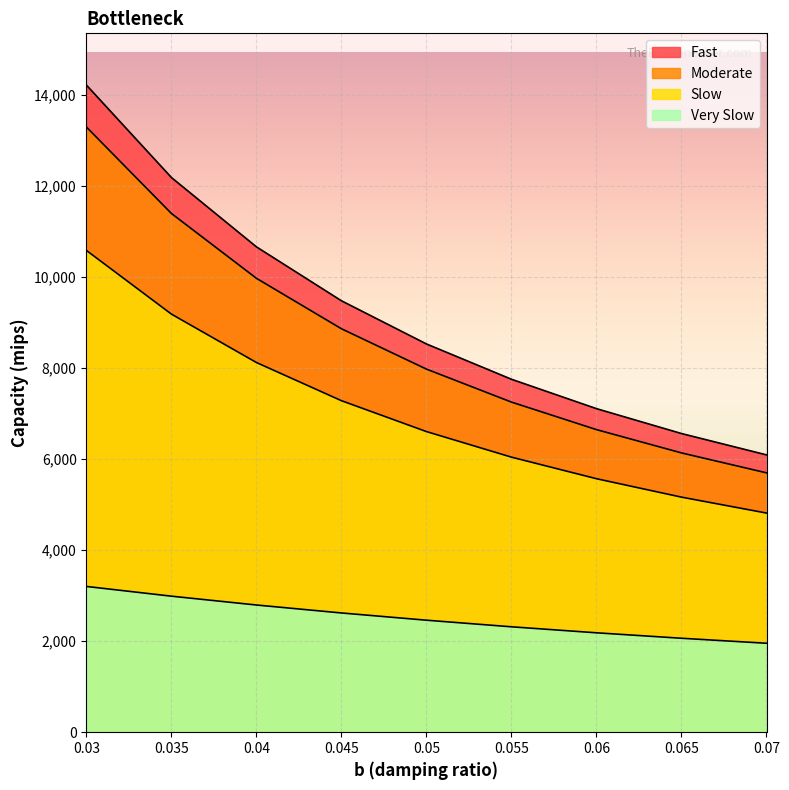

True or false: Slow has more than 0 points higher than both neighbors.

False